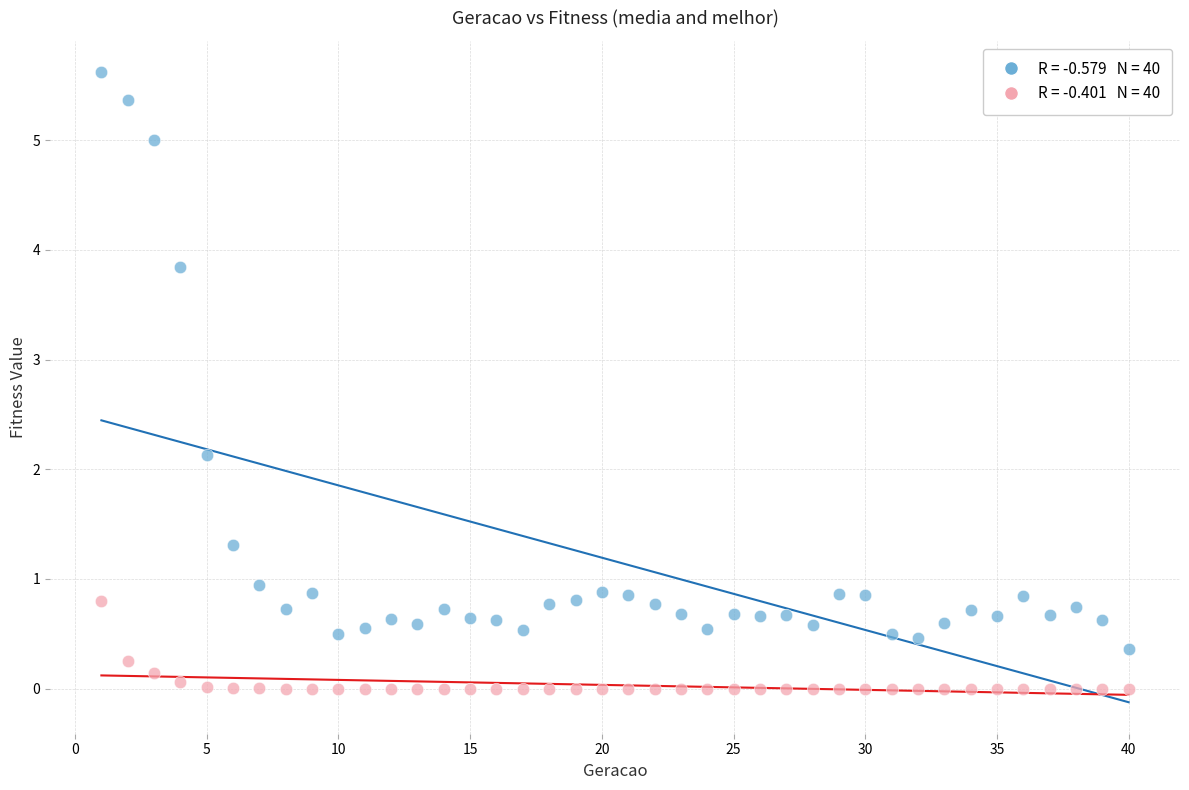

Across all series, what Y value is closest to 2?

2.1